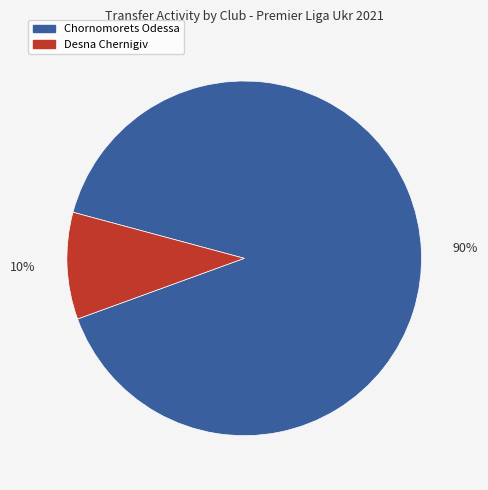

To the nearest percent, what is the average slice percentage?

50%